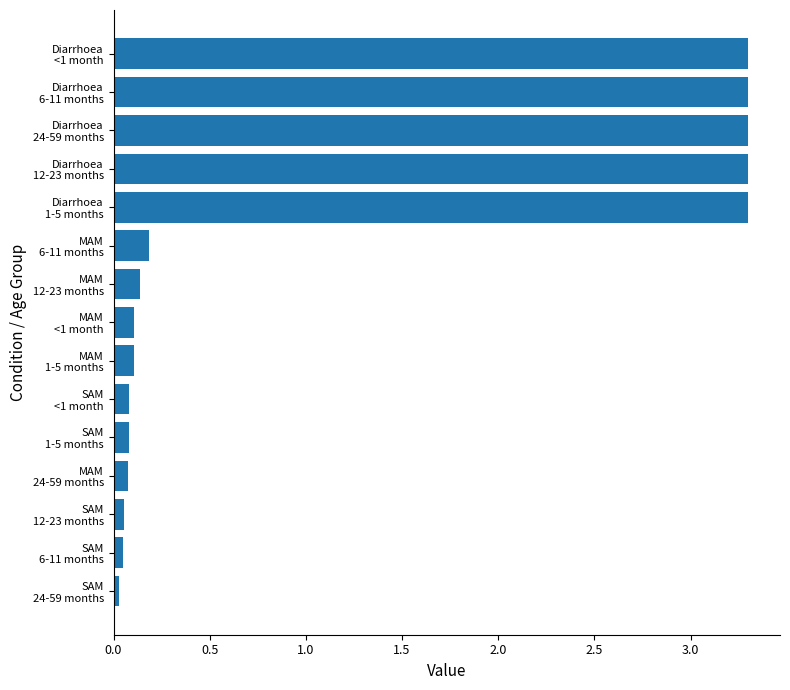

How many bars are there in total?

15